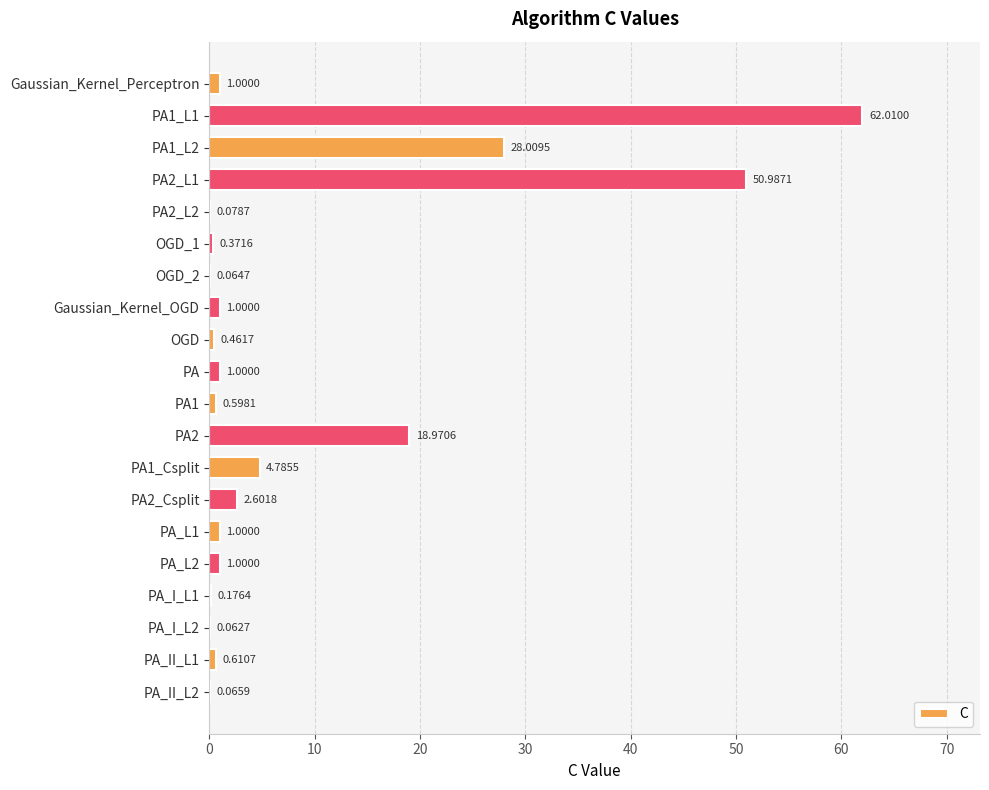

Where is the data nearest to the value 31?

PA1_L2